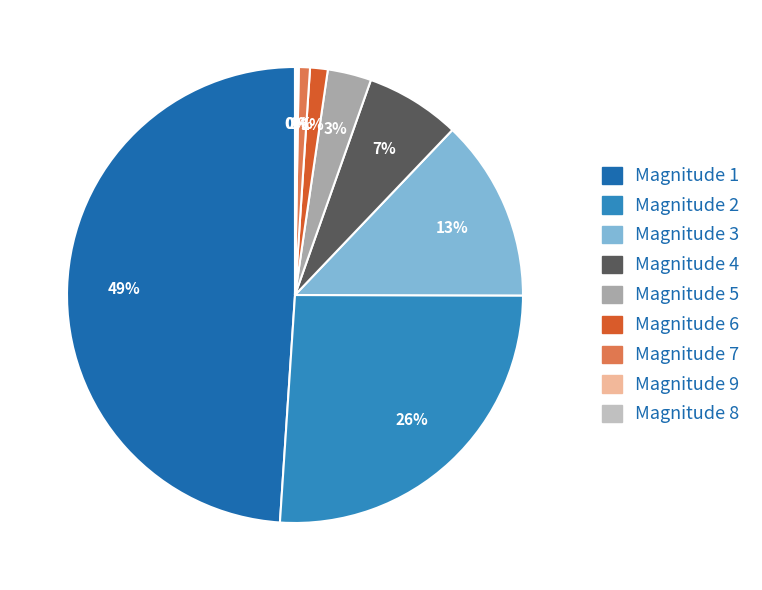

How many slices are in this pie chart?

9